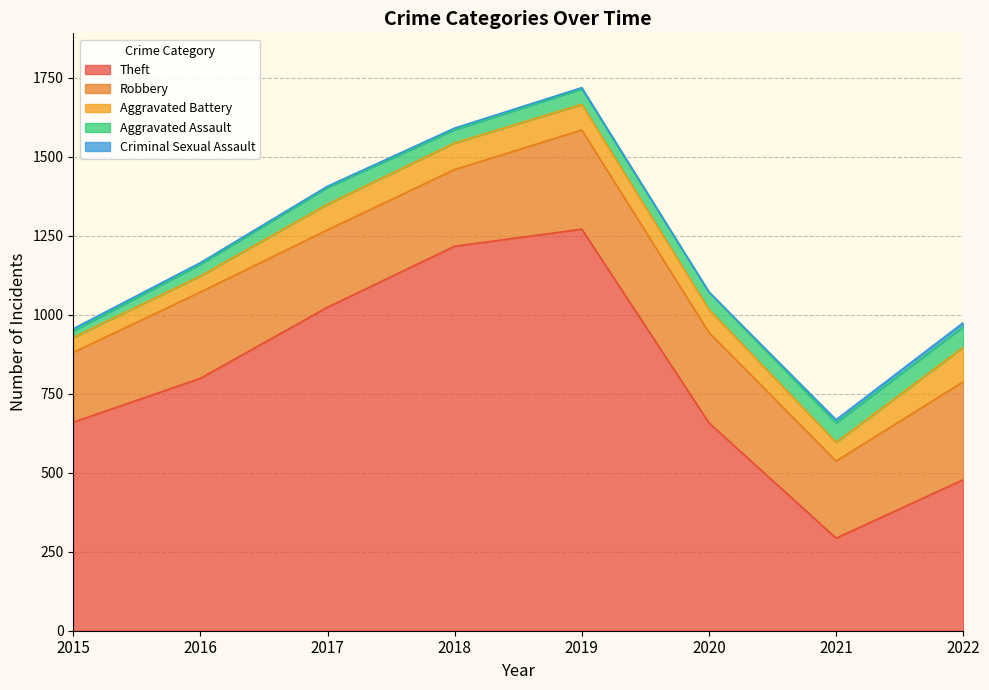

What is the greatest value displayed?

1271